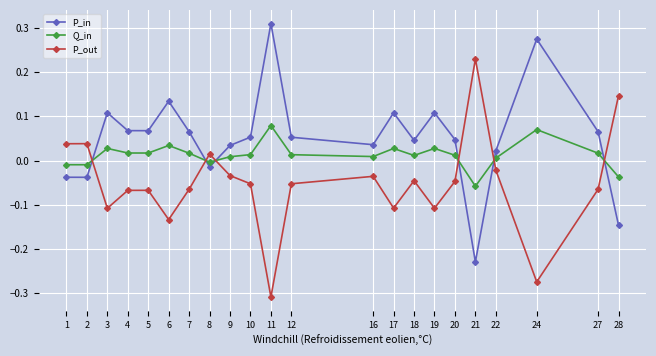

After their last crossing, which series has the higher values: P_in or P_out?

P_out